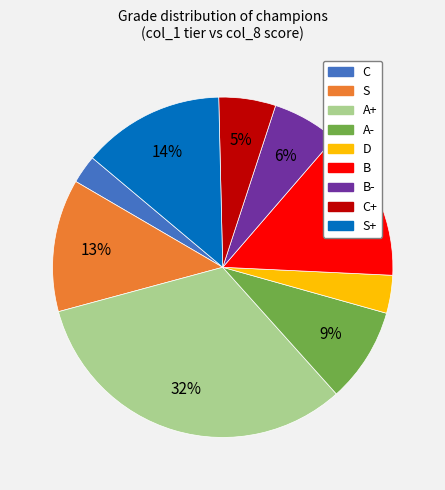

To the nearest percent, what is the average slice percentage?

11%